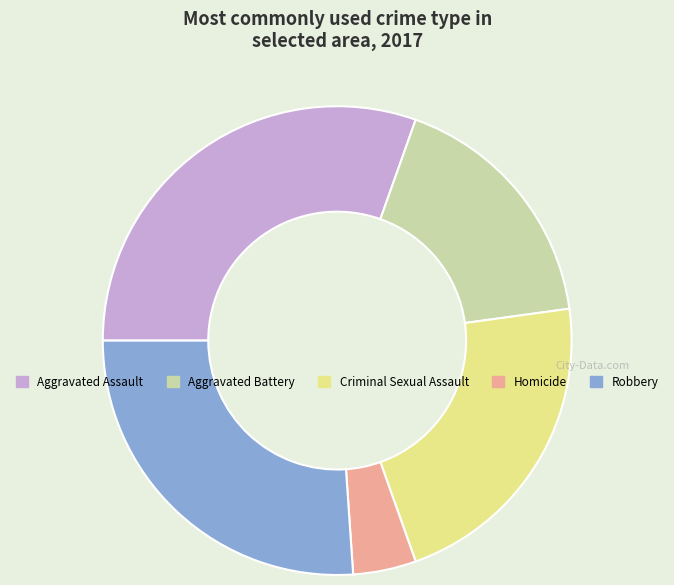

Between Aggravated Battery and Homicide, which is larger?

Aggravated Battery